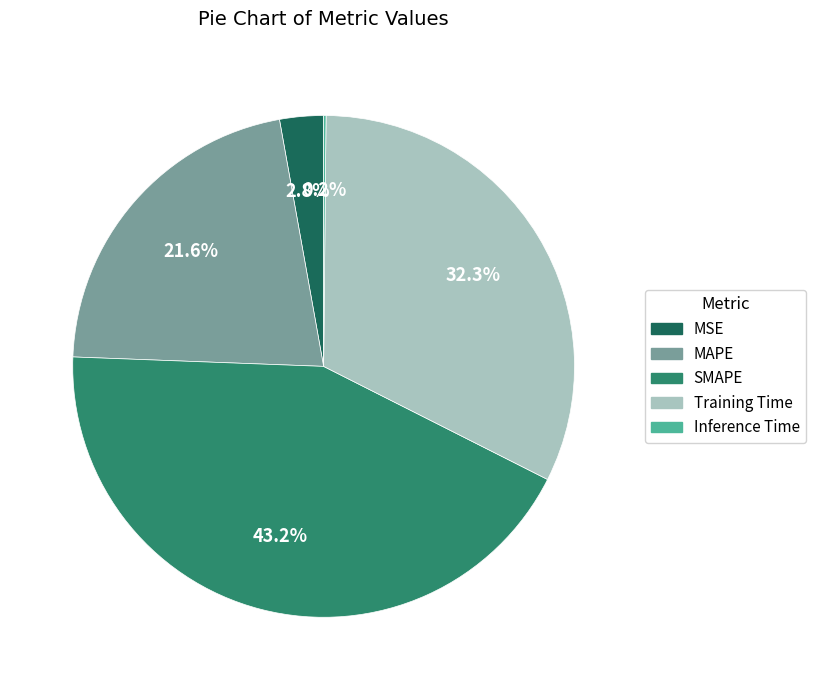

Which category has the biggest portion of the pie?

SMAPE